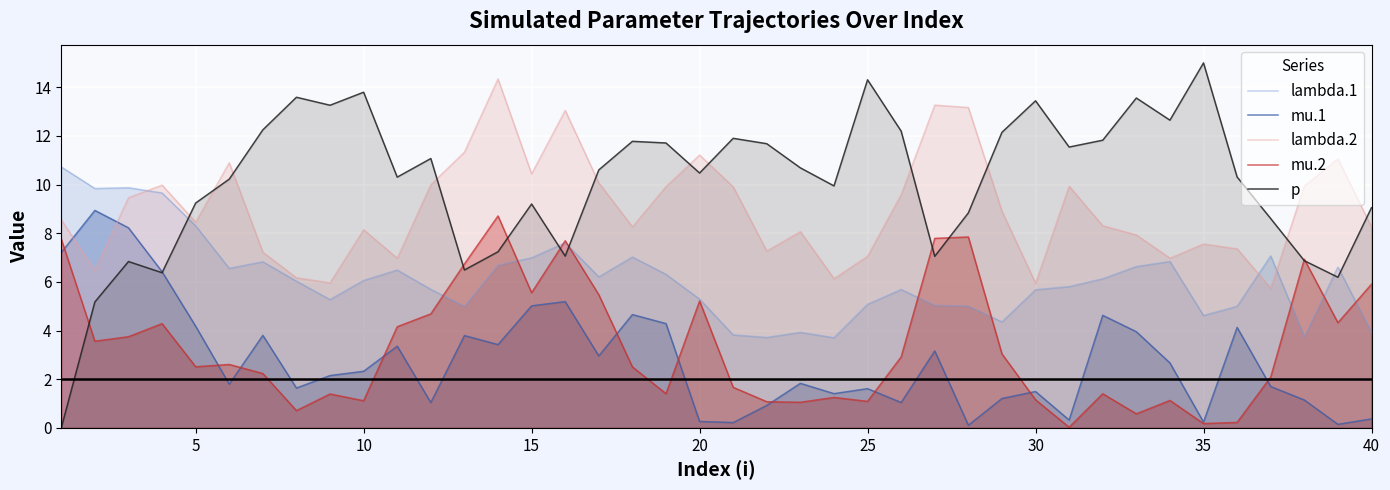

The mu.2 series shows 1.8 at 15. True or false?

False